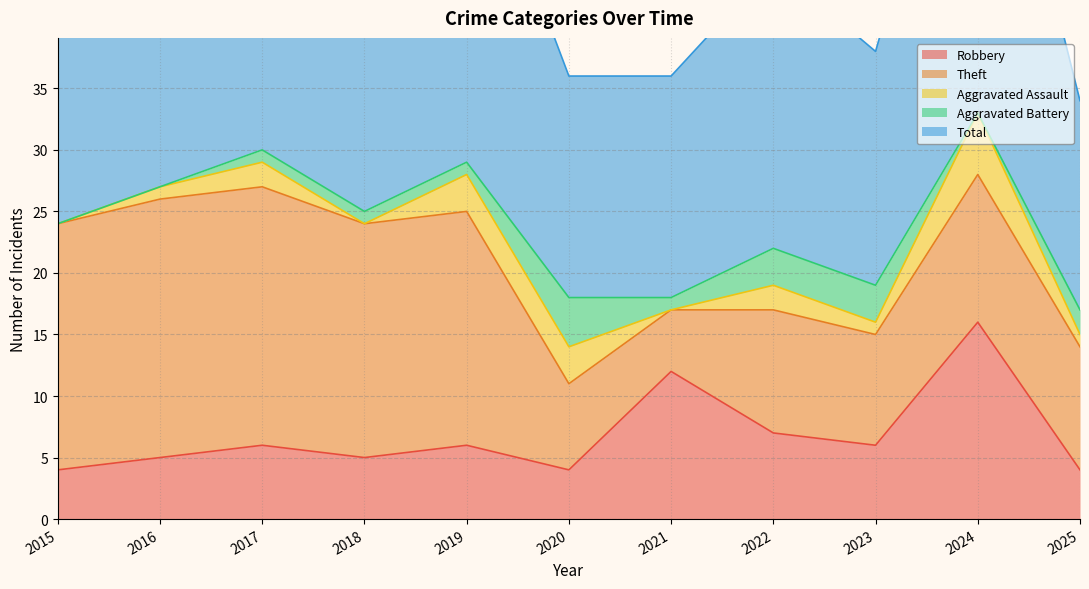

True or false: Aggravated Battery has a value of 2 at 2024.

False